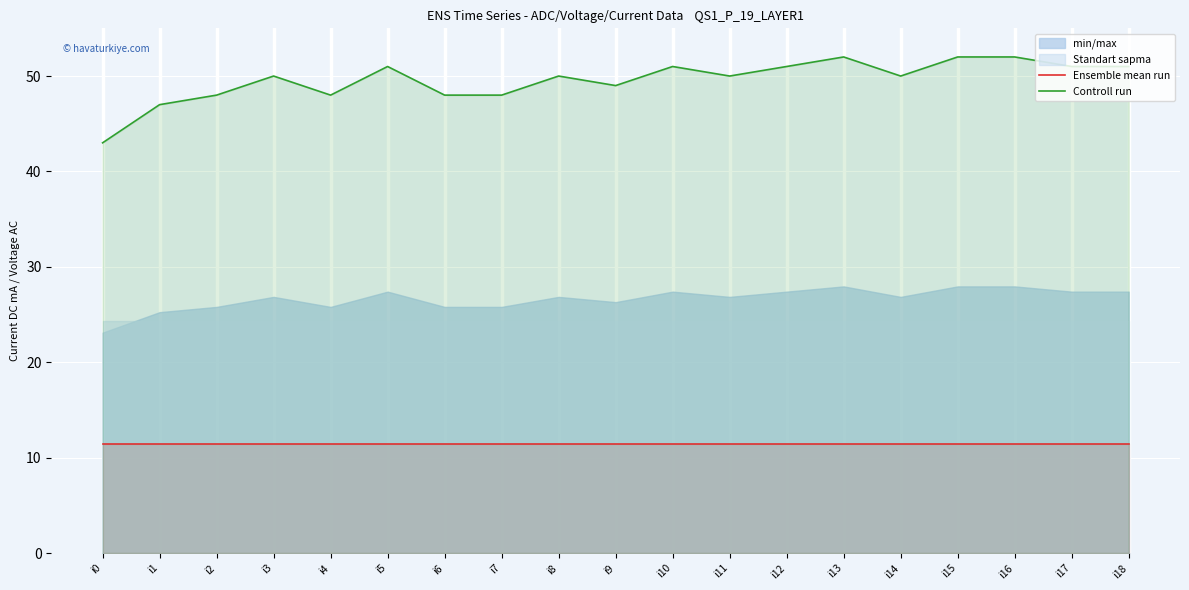

True or false: Controll run and Ensemble mean run intersect in this chart.

False